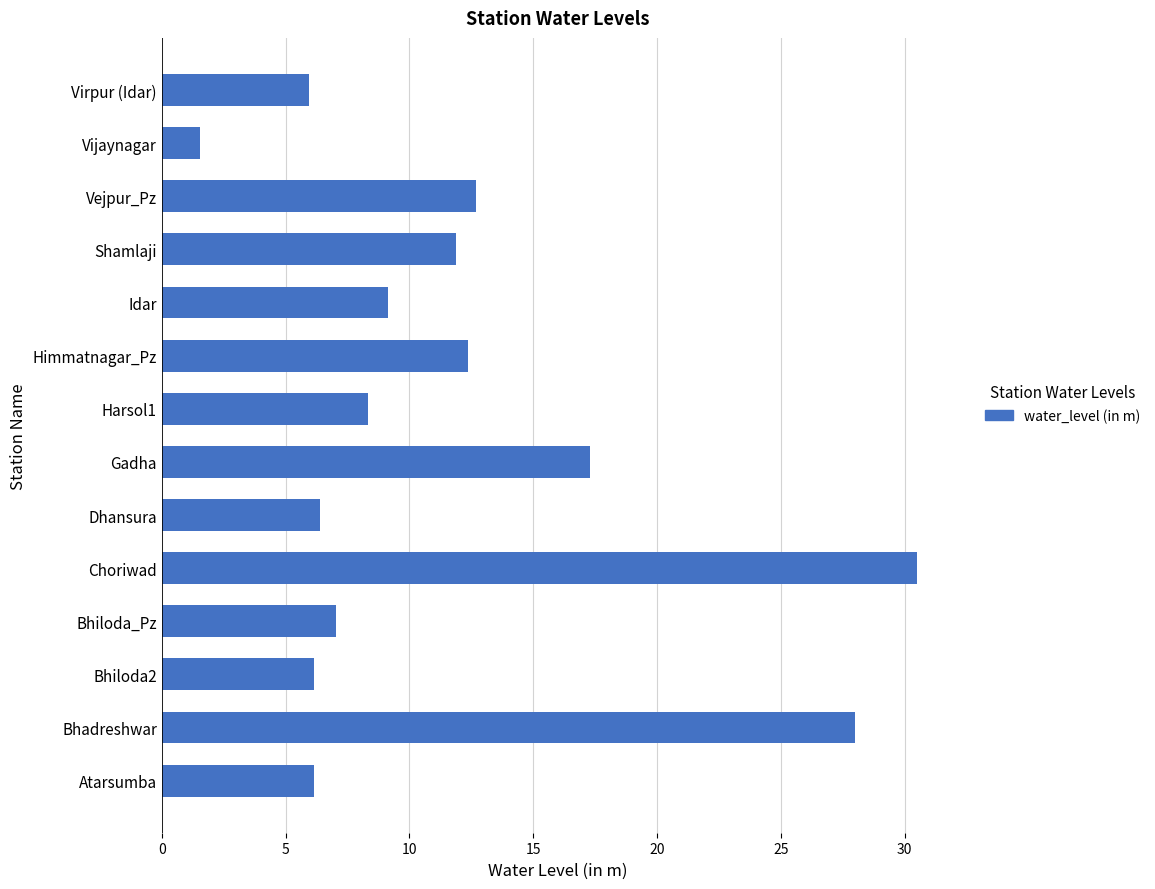

At which category does the chart reach its peak across all series?

Choriwad